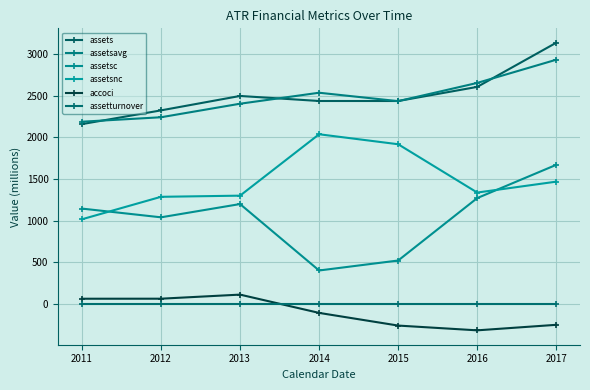

List the labels in order of accoci value, largest first.

2013, 2012, 2011, 2014, 2017, 2015, 2016